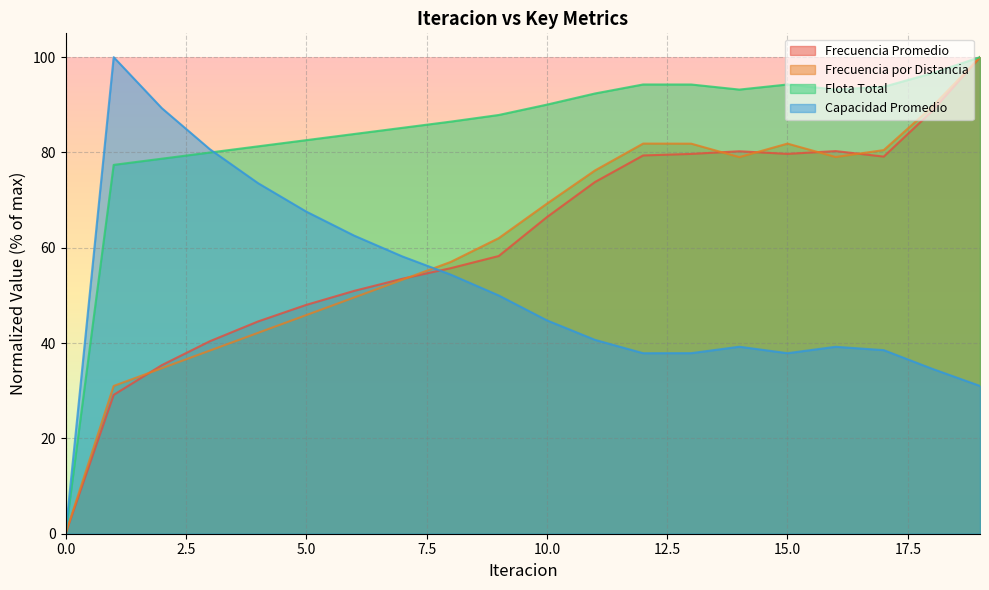

What is the difference between the highest and lowest values at 13?

56.4